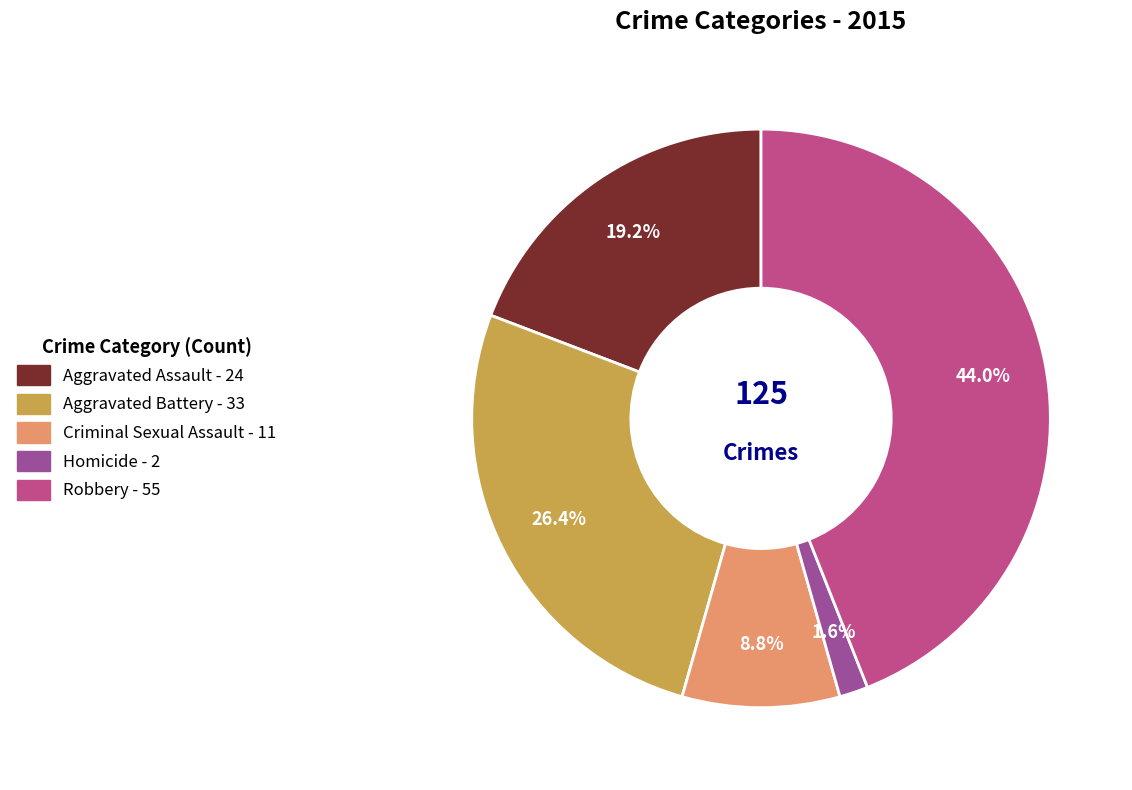

To the nearest percent, what is the combined percentage of Homicide and Criminal Sexual Assault?

10%